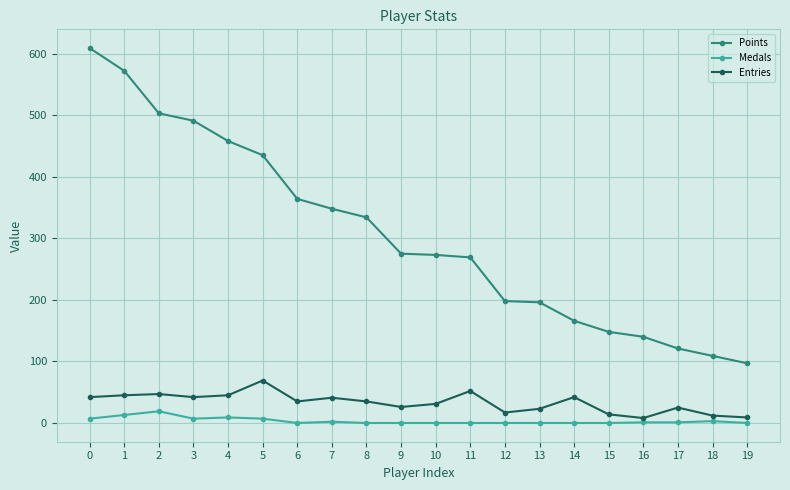

At how many categories does at least one series exceed 104?

19